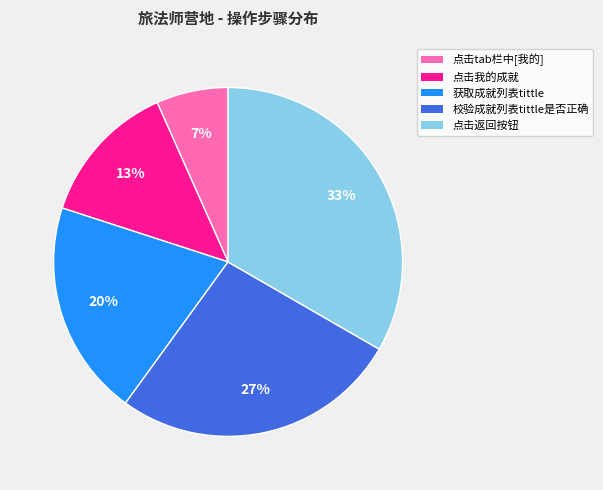

How many slices are in this pie chart?

5